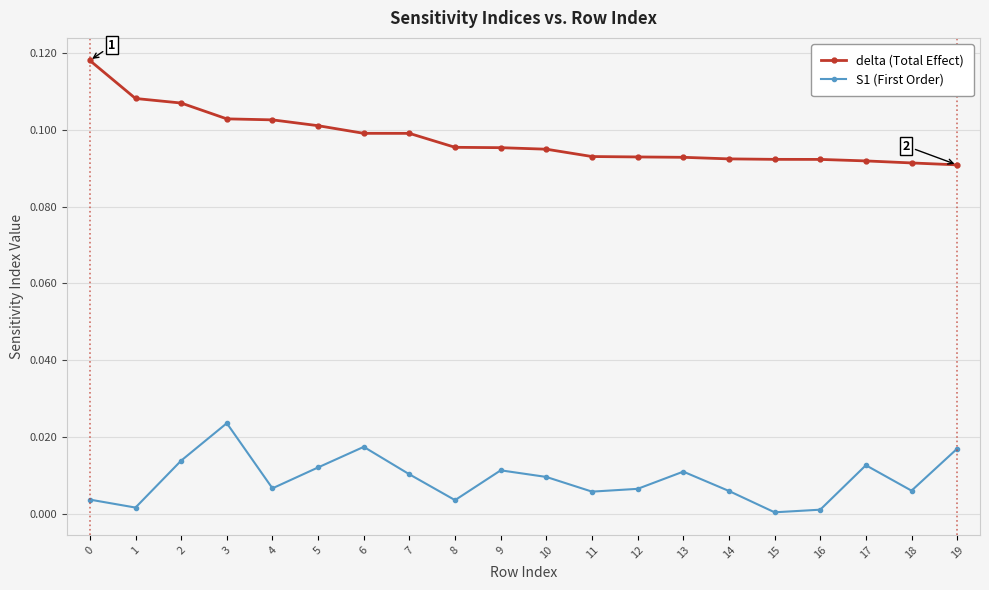

True or false: S1 (First Order) has more than 1 interior local peaks.

True